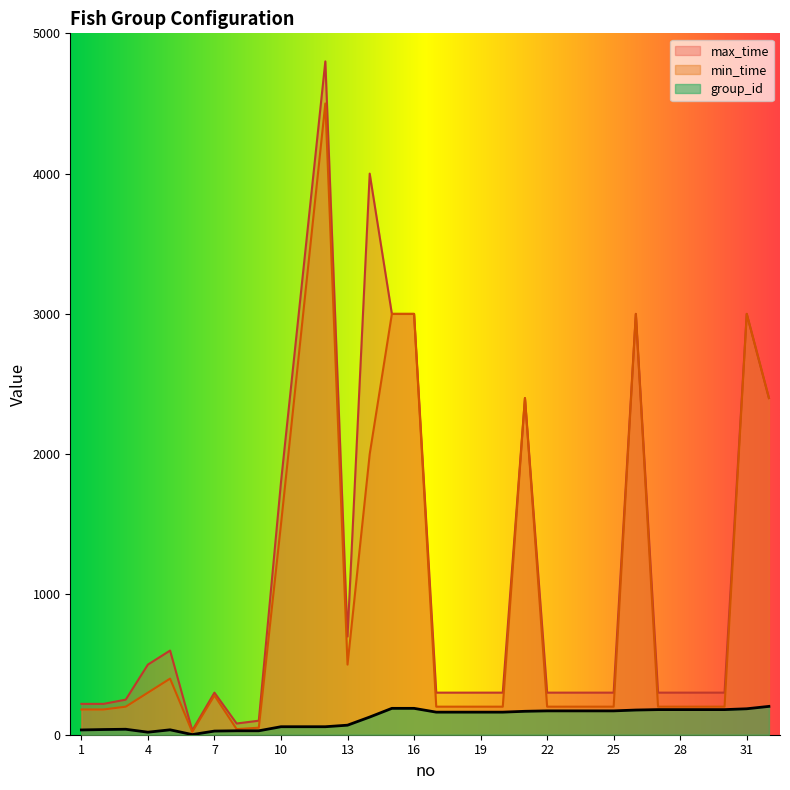

How many distinct data groups are displayed?

3